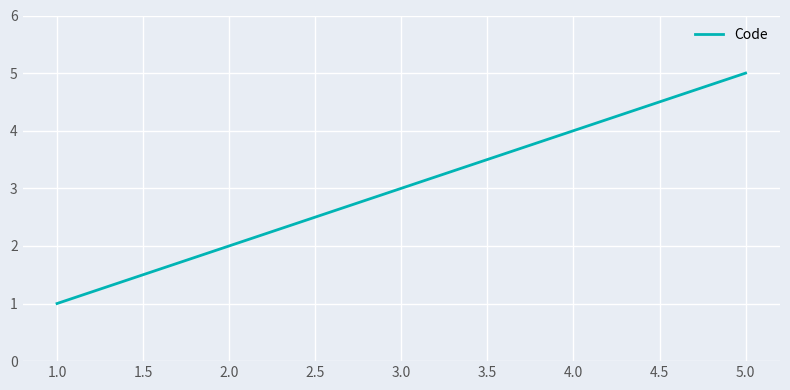

True or false: the data has more than 1 interior local peaks.

False